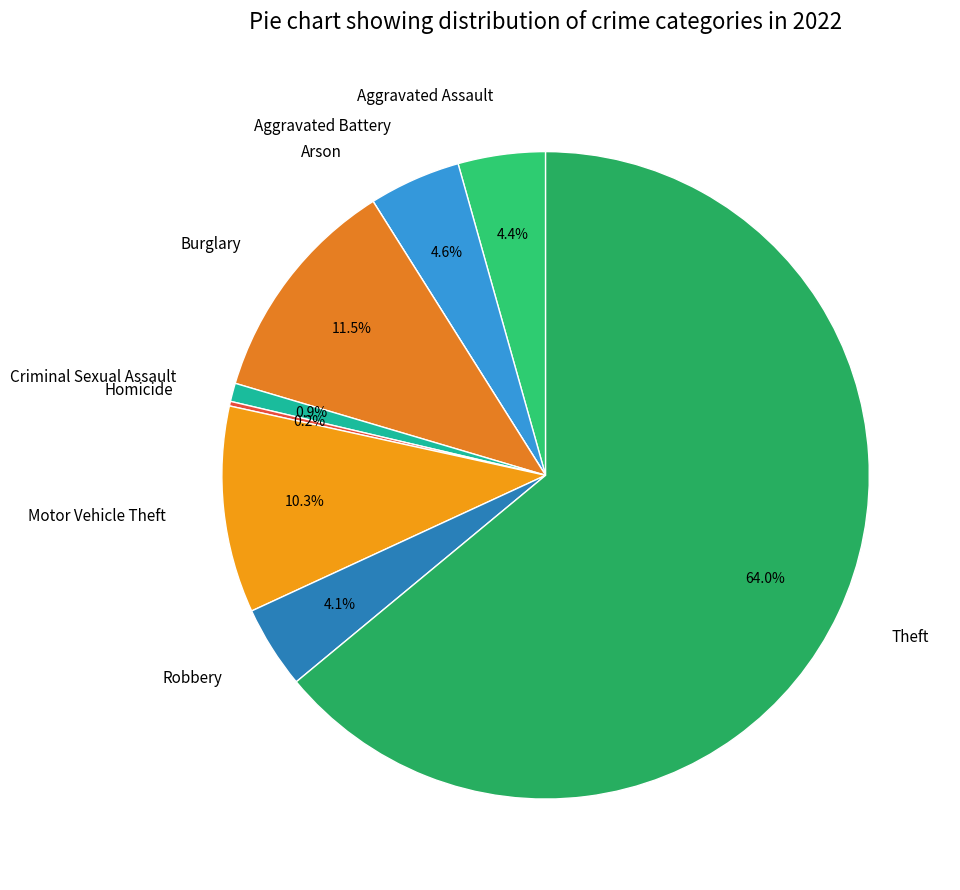

What percentage do Theft and Motor Vehicle Theft together represent?

74.3%